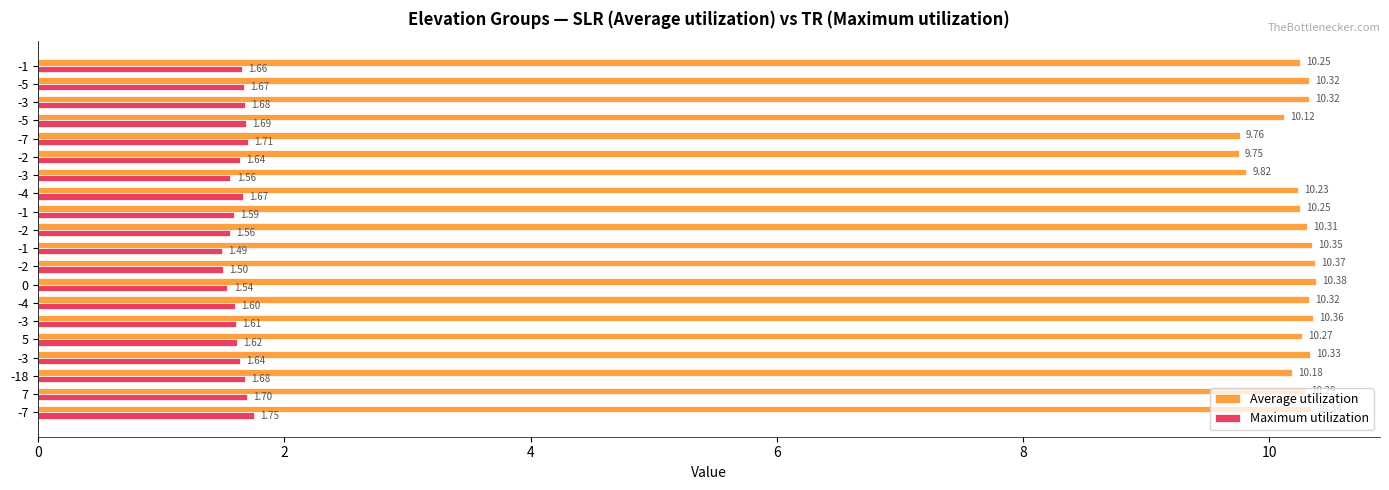

Which series has the largest total across all categories?

Average utilization